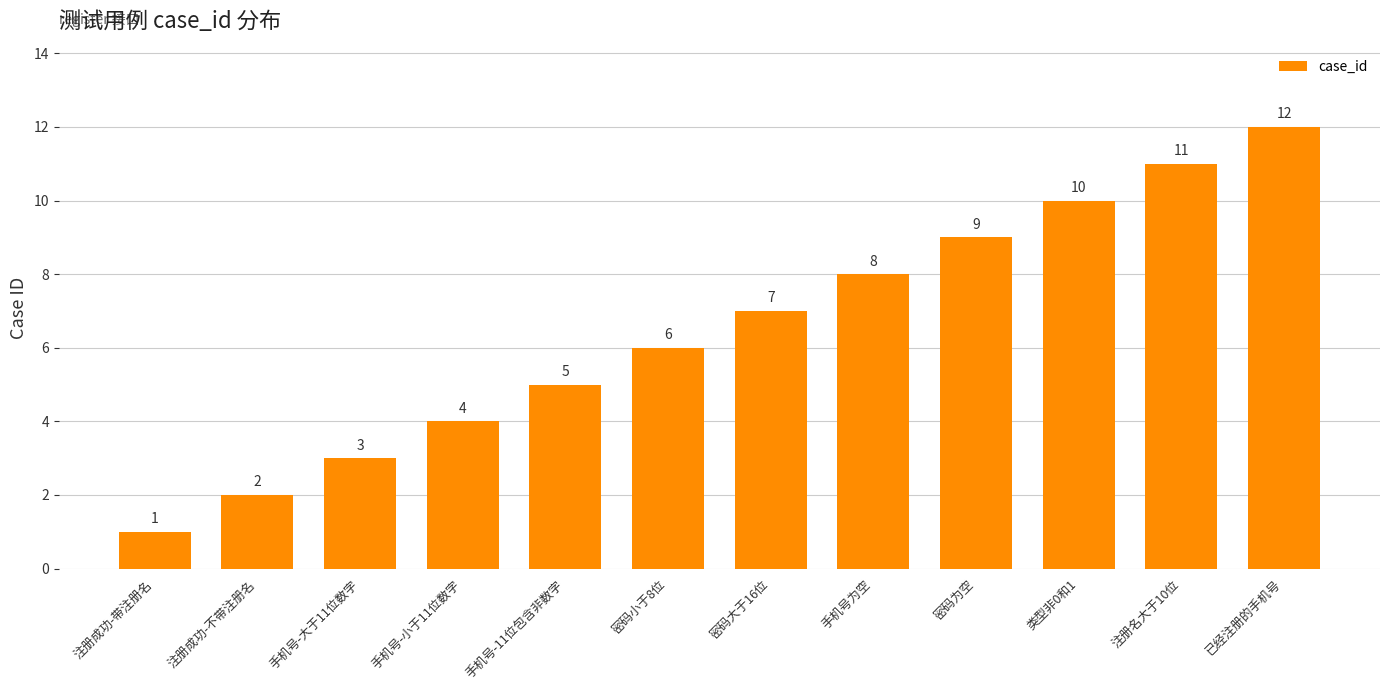

What is the smallest value displayed?

1